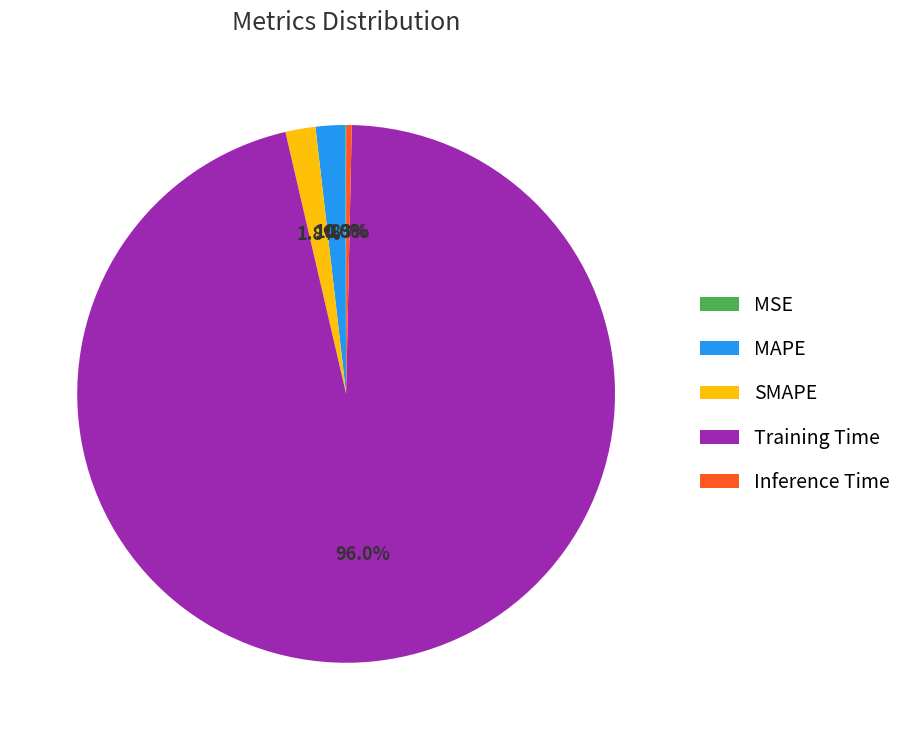

What percentage is the MAPE slice, to the nearest percent?

2%